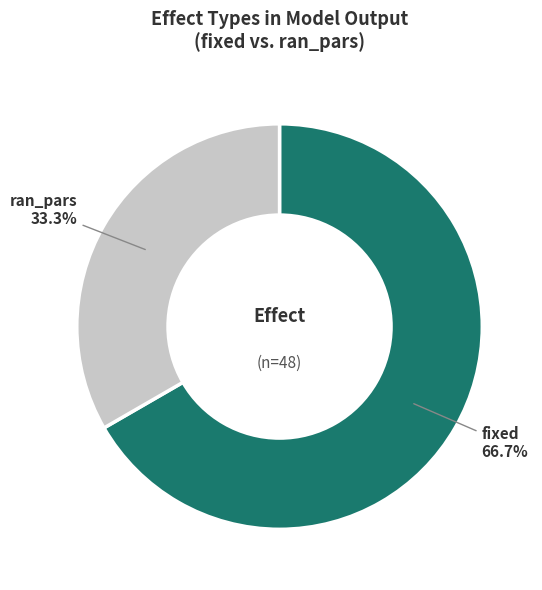

Which slice is the smallest?

ran_pars